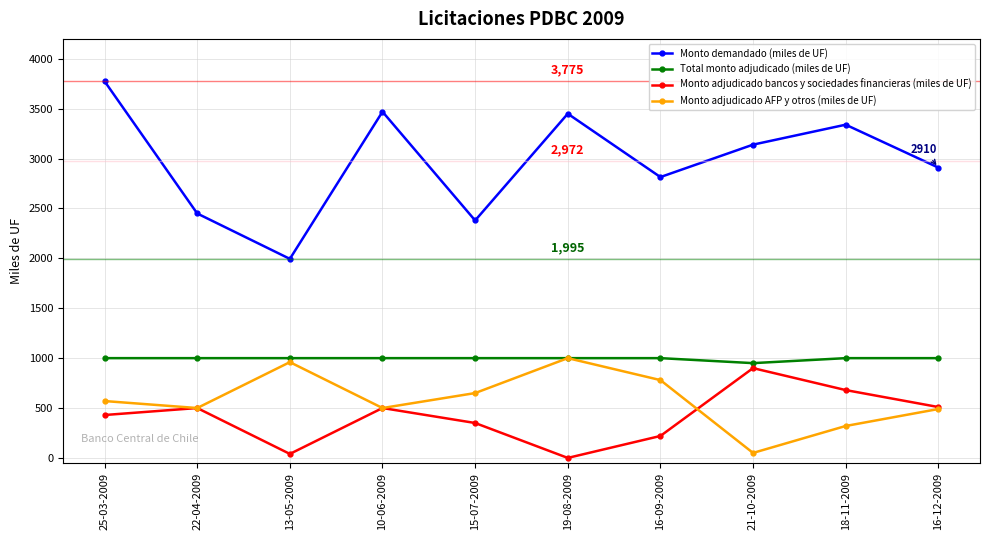

What is the label of the 9th point from the left?

18-11-2009